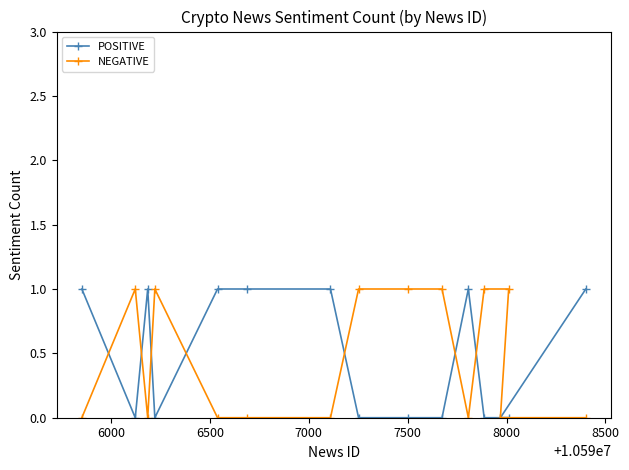

Reading left to right, what are all the values shown in this chart?

POSITIVE: 1	0	1	0	1	1	1	0	0	0	1	0	0	0	1
NEGATIVE: 0	1	0	1	0	0	0	1	1	1	0	1	0	1	0